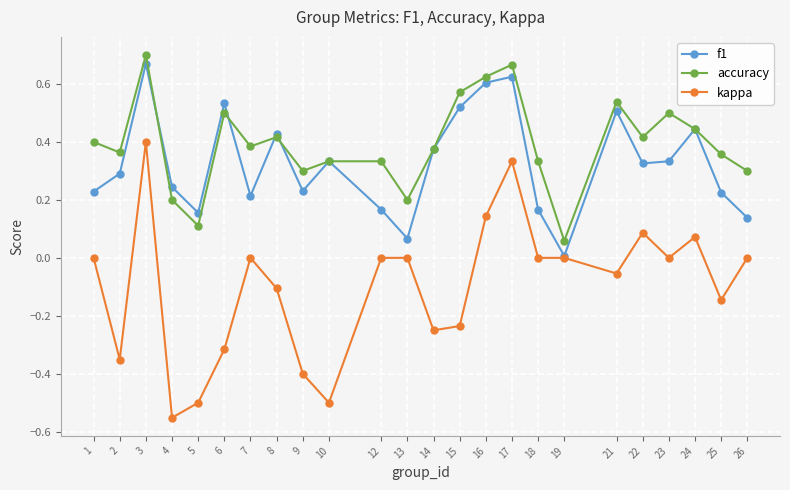

Which series has the widest spread of values?

kappa